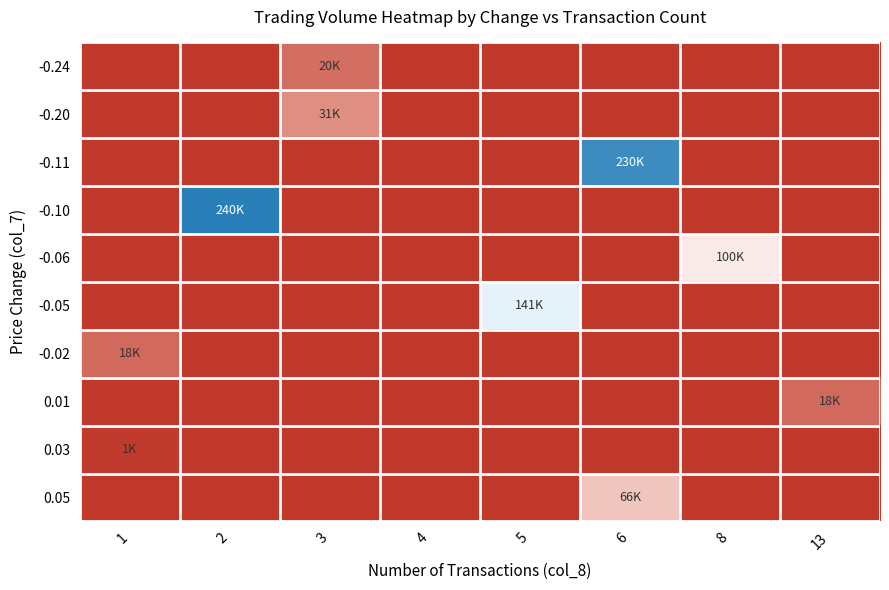

Which series has the largest range (max minus min)?

-0.10